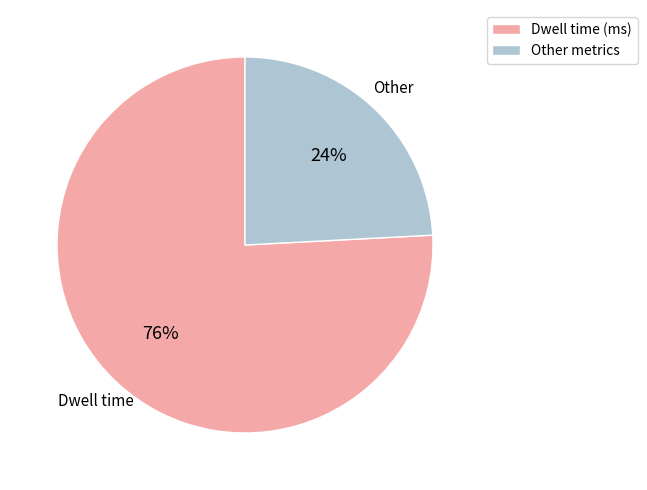

To the nearest percent, what is the average slice percentage?

50%